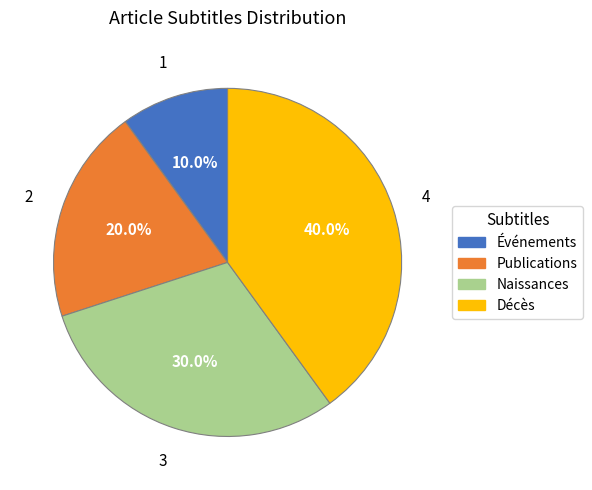

Count the number of slices in the pie.

4